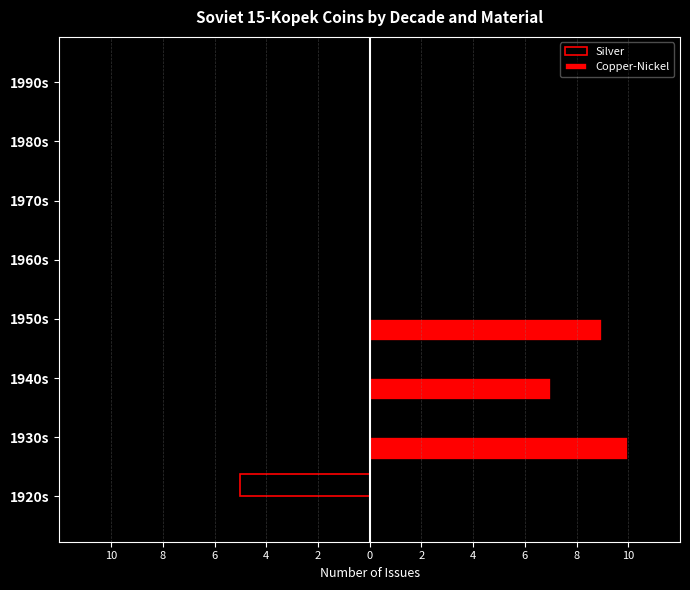

What are all the series names shown in the legend?

Silver, Copper-Nickel